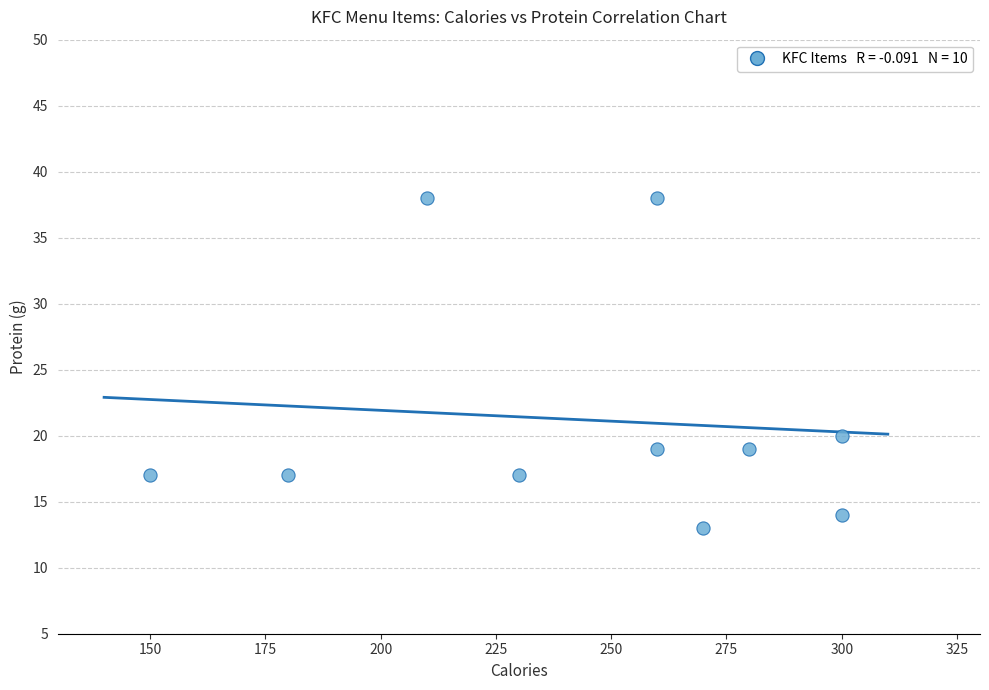

What is the range of X values (max minus min)?

150